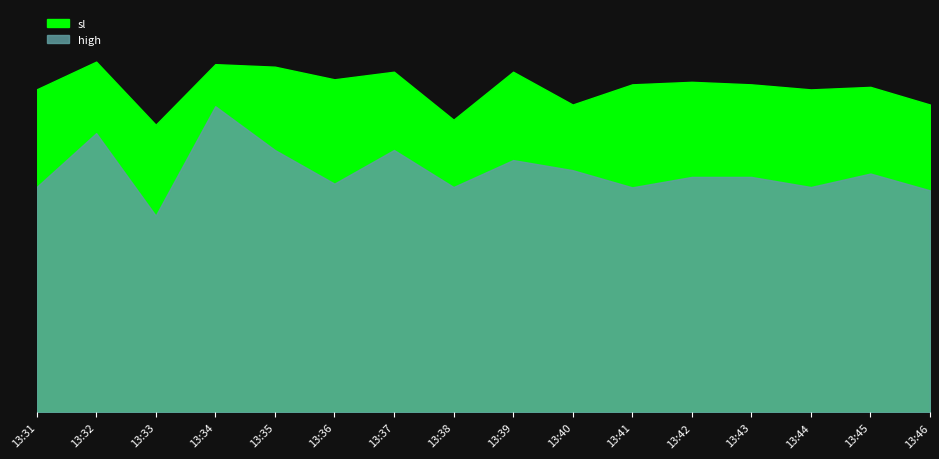

At which category is the sum across all series the highest?

13:34